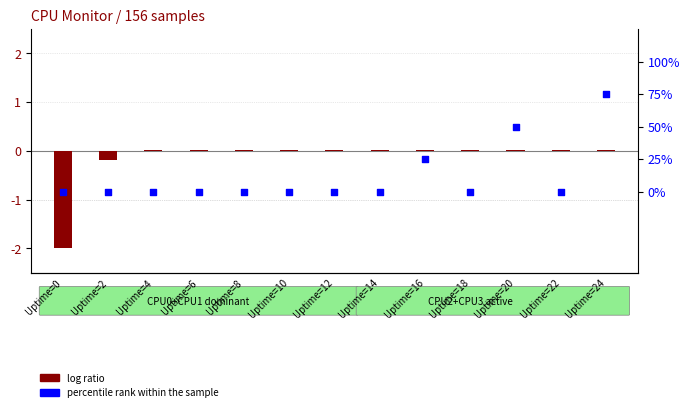

Is the value of percentile rank within the sample at Uptime=20 greater than the value of log ratio at Uptime=12?

Yes